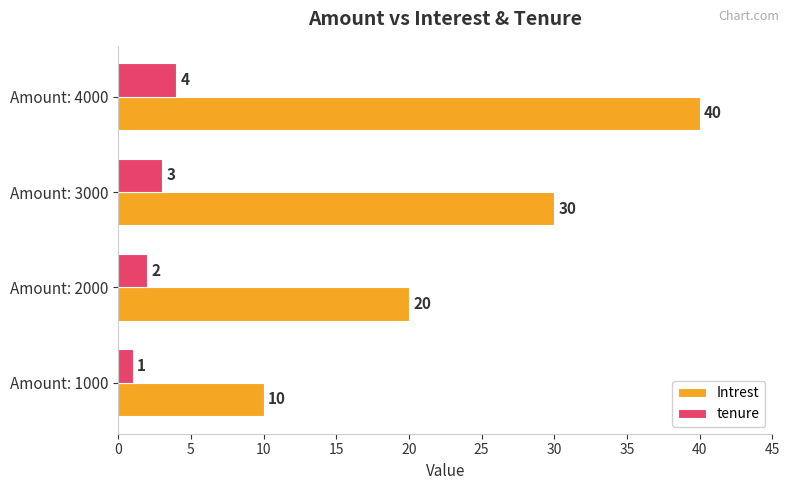

Which series has the largest total across all categories?

Intrest